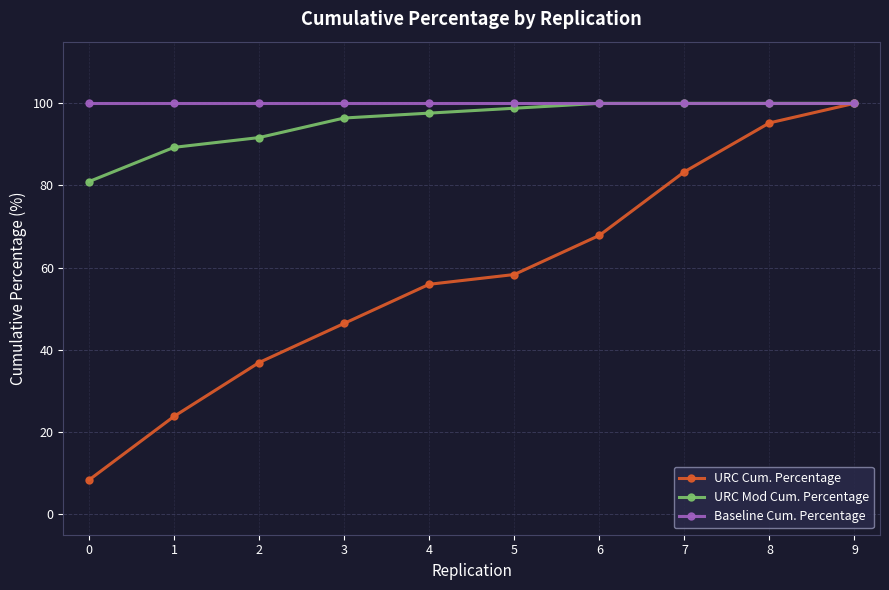

What is the total value across all series at 2?

228.6